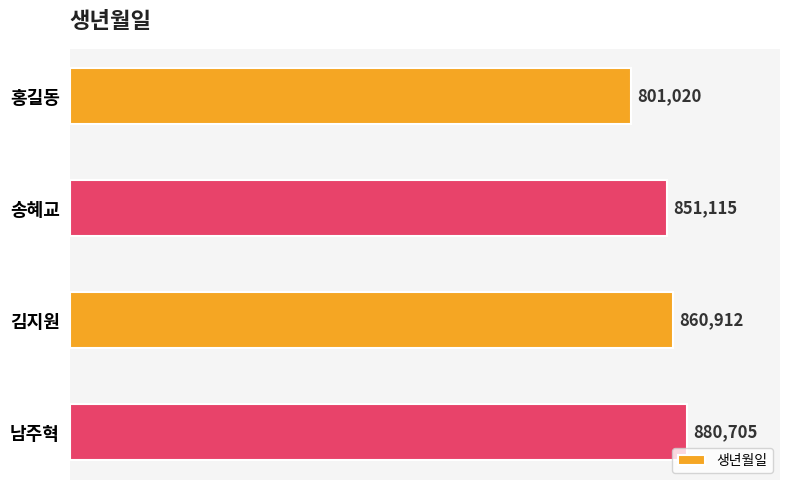

What is the greatest value displayed?

880705